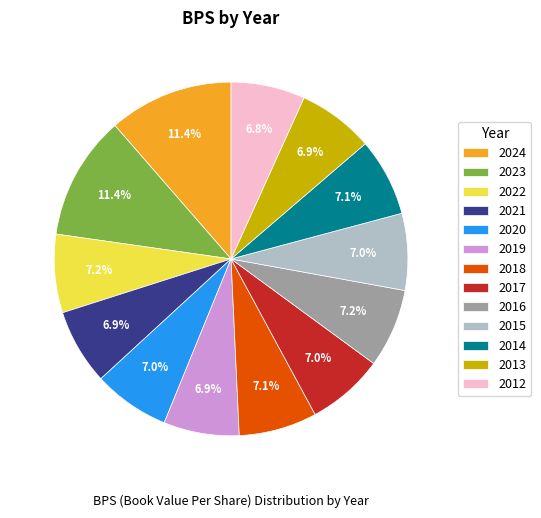

Which has a higher value, 2023 or 2017?

2023